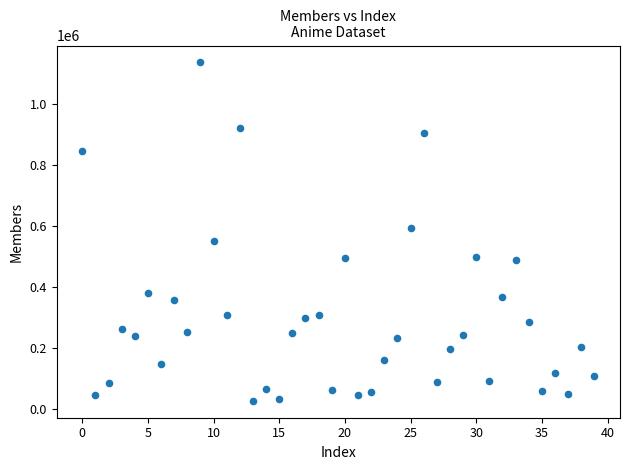

What Y value in the scatter plot is closest to 581396?

593627